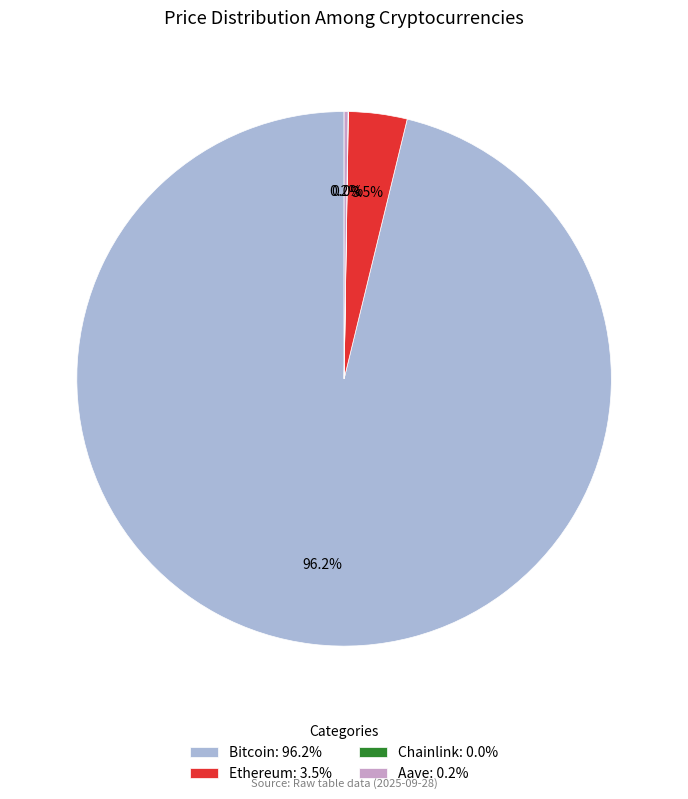

Is Bitcoin: 96.2% the majority of the pie?

Yes